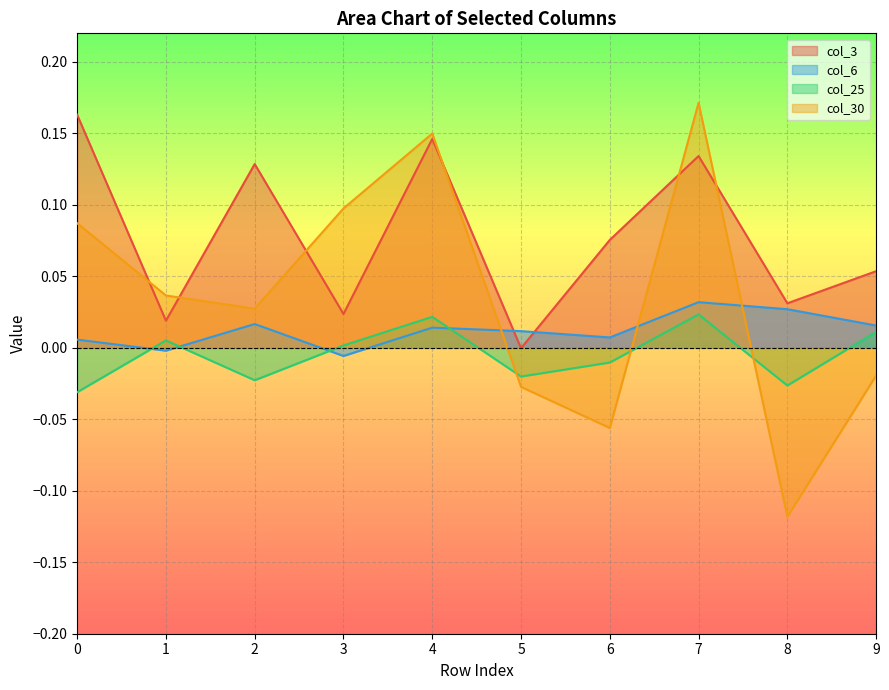

Reading right to left, transcribe all the data shown in this chart.

col_3: 9=0.1	8=0.0	7=0.1	6=0.1	5=-0.0	4=0.1	3=0.0	2=0.1	1=0.0	0=0.2
col_6: 9=0.0	8=0.0	7=0.0	6=0.0	5=0.0	4=0.0	3=-0.0	2=0.0	1=-0.0	0=0.0
col_25: 9=0.0	8=-0.0	7=0.0	6=-0.0	5=-0.0	4=0.0	3=0.0	2=-0.0	1=0.0	0=-0.0
col_30: 9=-0.0	8=-0.1	7=0.2	6=-0.1	5=-0.0	4=0.1	3=0.1	2=0.0	1=0.0	0=0.1